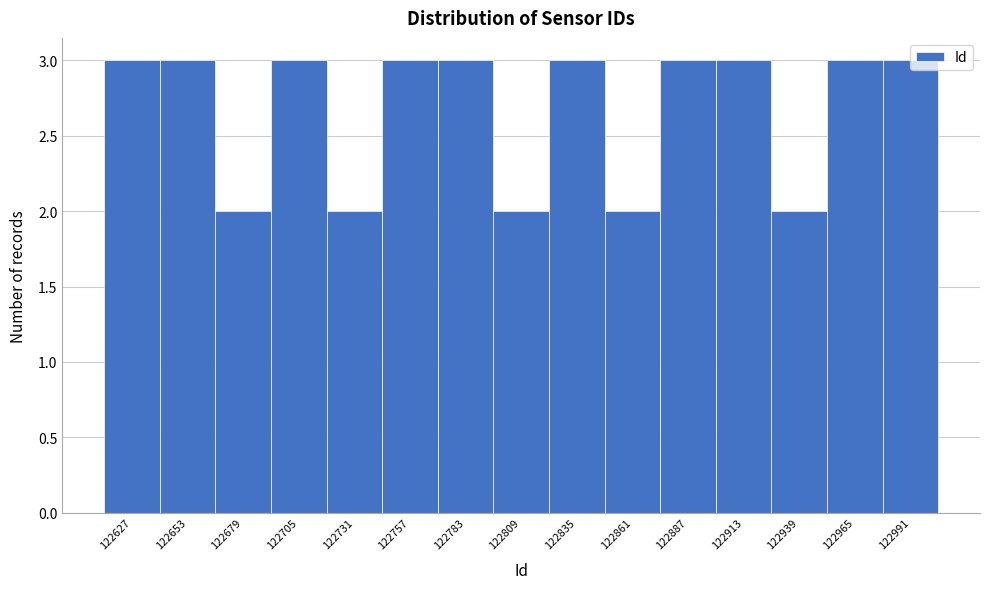

Approximately how many times larger is the value at 122861 compared to 122757?

0.7